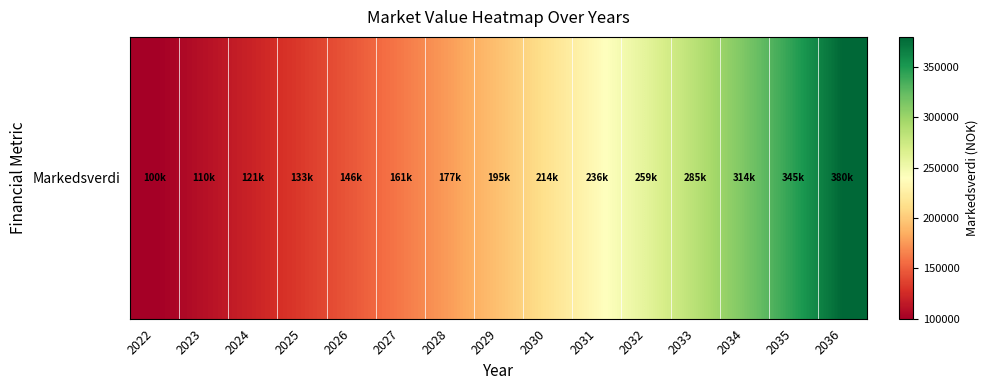

Reading left to right, extract all data points from this chart.

100000.0	110000.0	121000.0	133100.0	146410.0	161051.0	177156.1	194871.7	214358.9	235794.8	259374.2	285311.7	313842.8	345227.1	379749.8